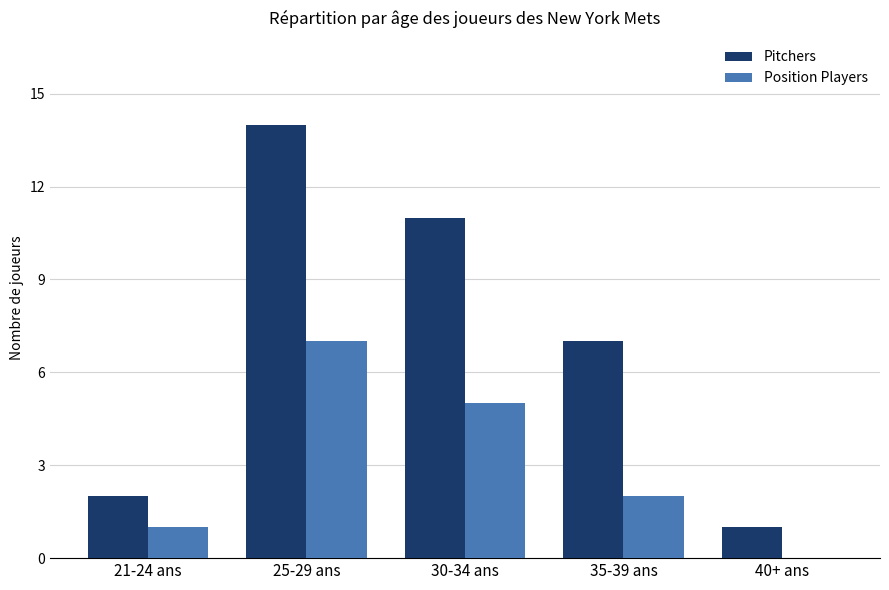

The Pitchers series shows 0 at 21-24 ans. True or false?

False